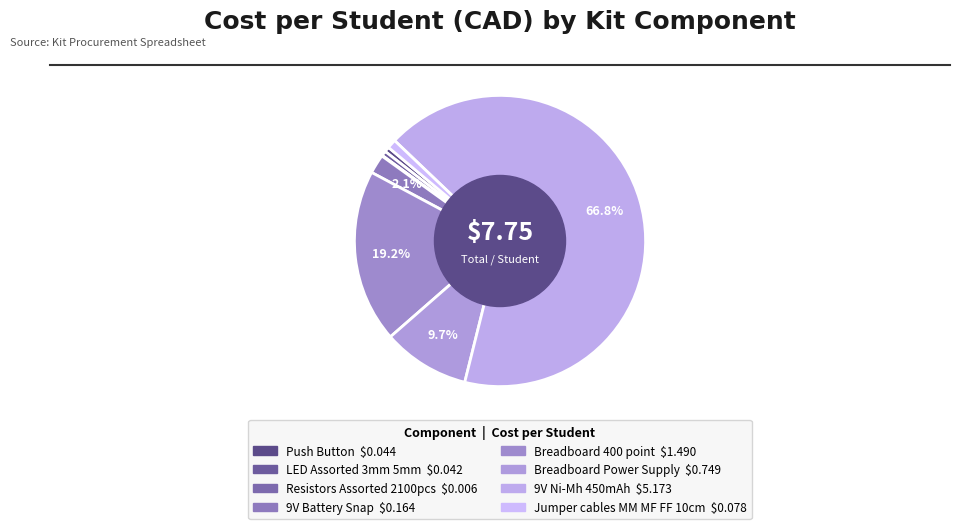

What is the majority slice?

9V Ni-Mh 450mAh